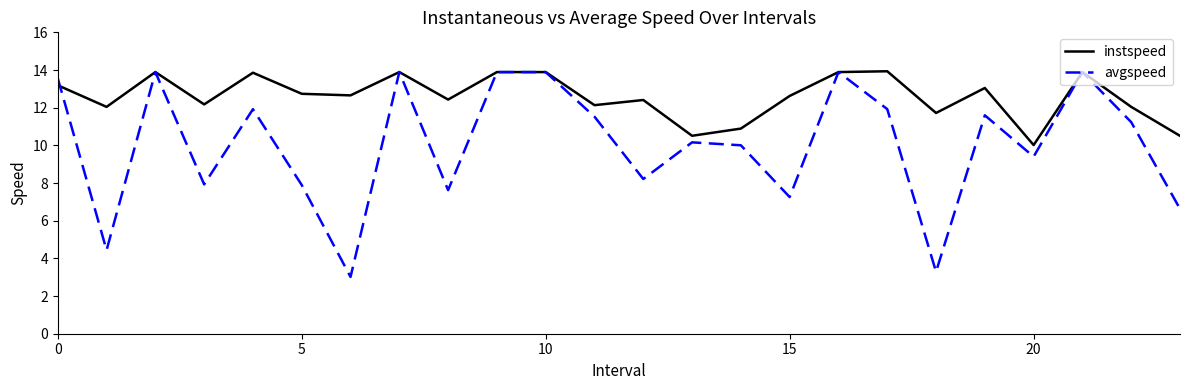

After their last crossing, which series has the higher values: avgspeed or instspeed?

instspeed